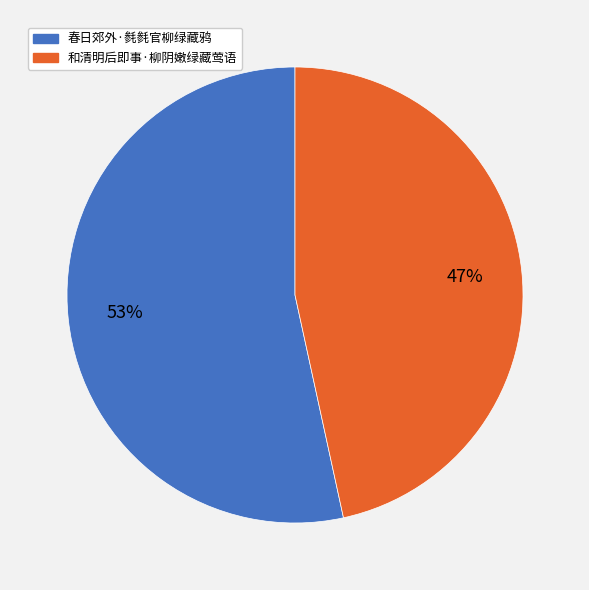

What is the smallest slice in the pie chart?

和清明后即事·柳阴嫩绿藏莺语